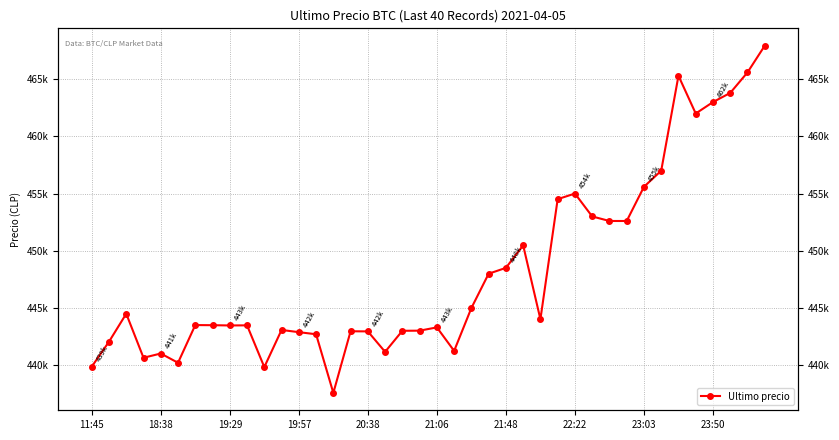

What is the maximum value shown in the chart?

467932